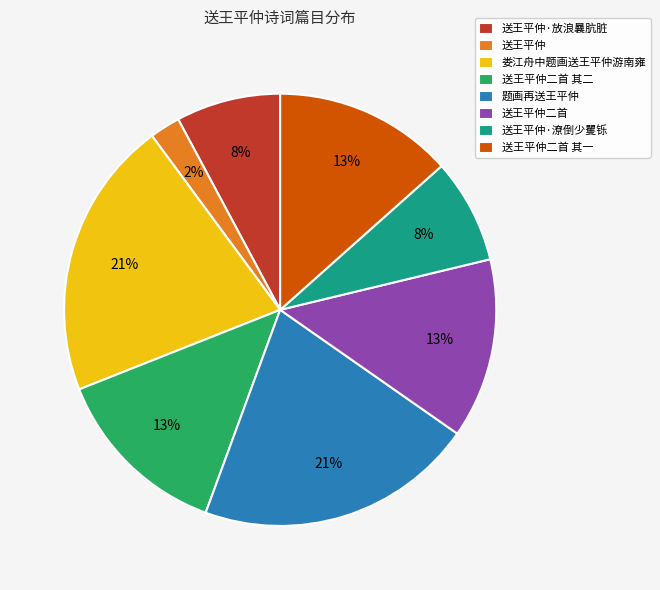

Between 送王平仲·放浪曩肮脏 and 送王平仲二首, which is larger?

送王平仲二首